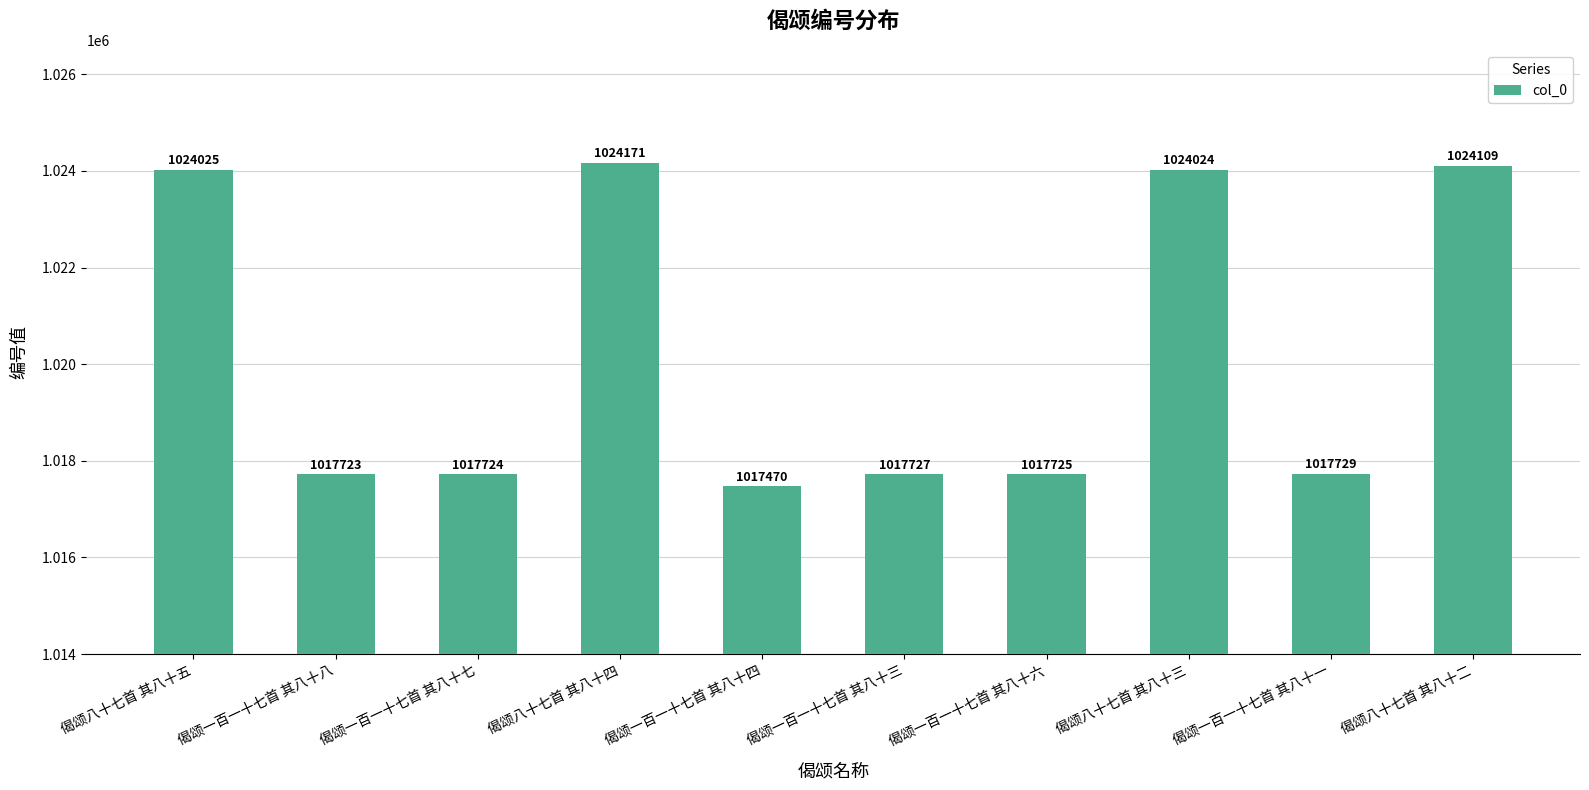

Reading left to right, list all the values displayed in this chart.

1024025	1017723	1017724	1024171	1017470	1017727	1017725	1024024	1017729	1024109